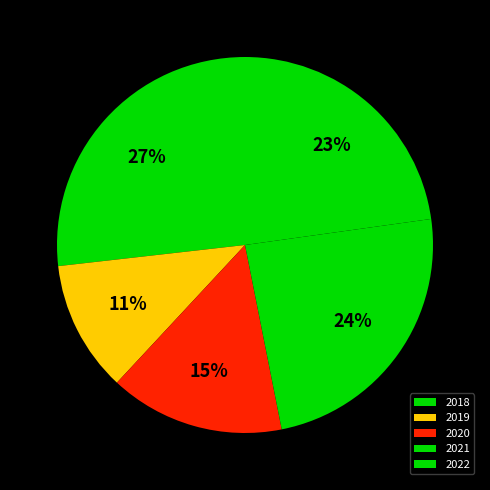

How many segments does this pie chart have?

5